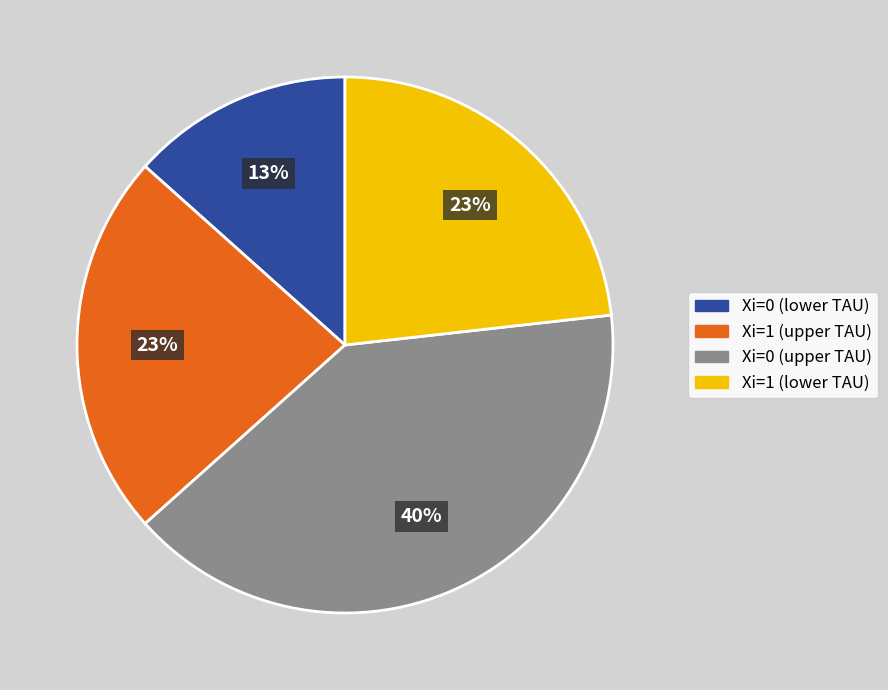

To the nearest percent, what is the difference between the largest and smallest slice percentages?

27%